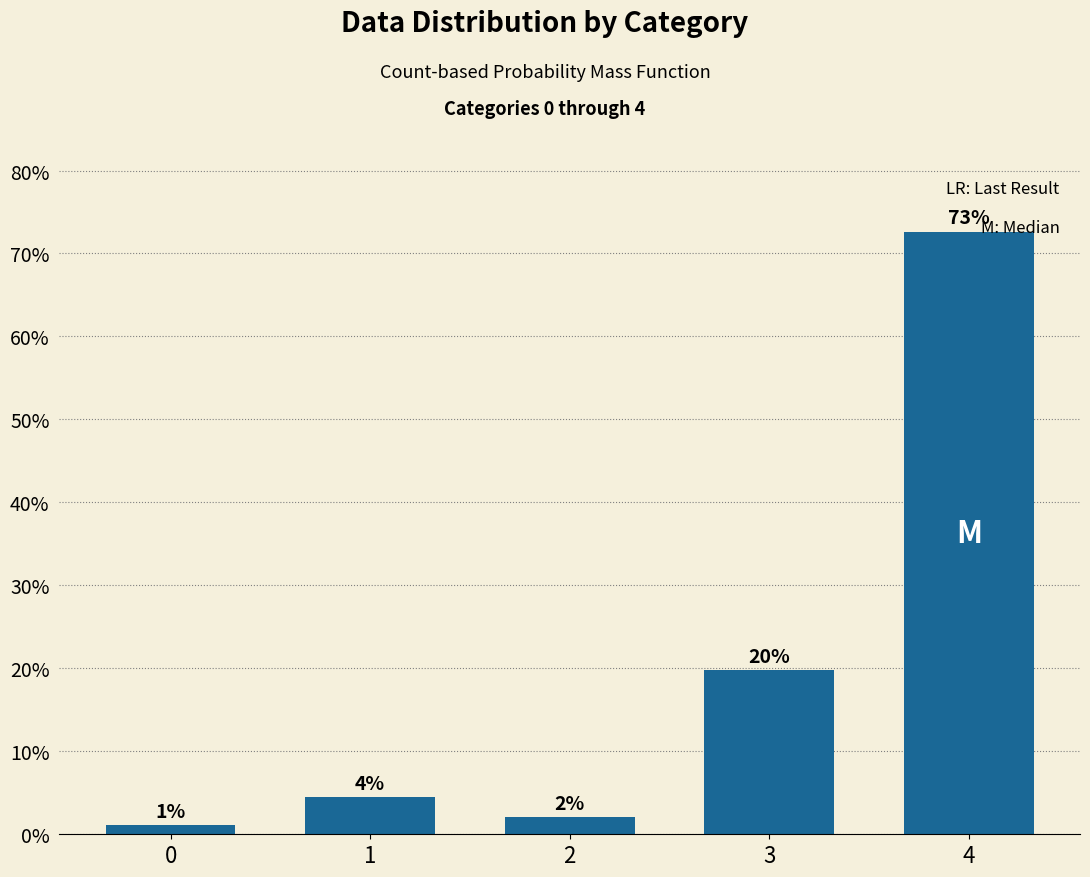

Reading left to right, transcribe all the data shown in this chart.

0=1.1	1=4.5	2=2.0	3=19.8	4=72.7